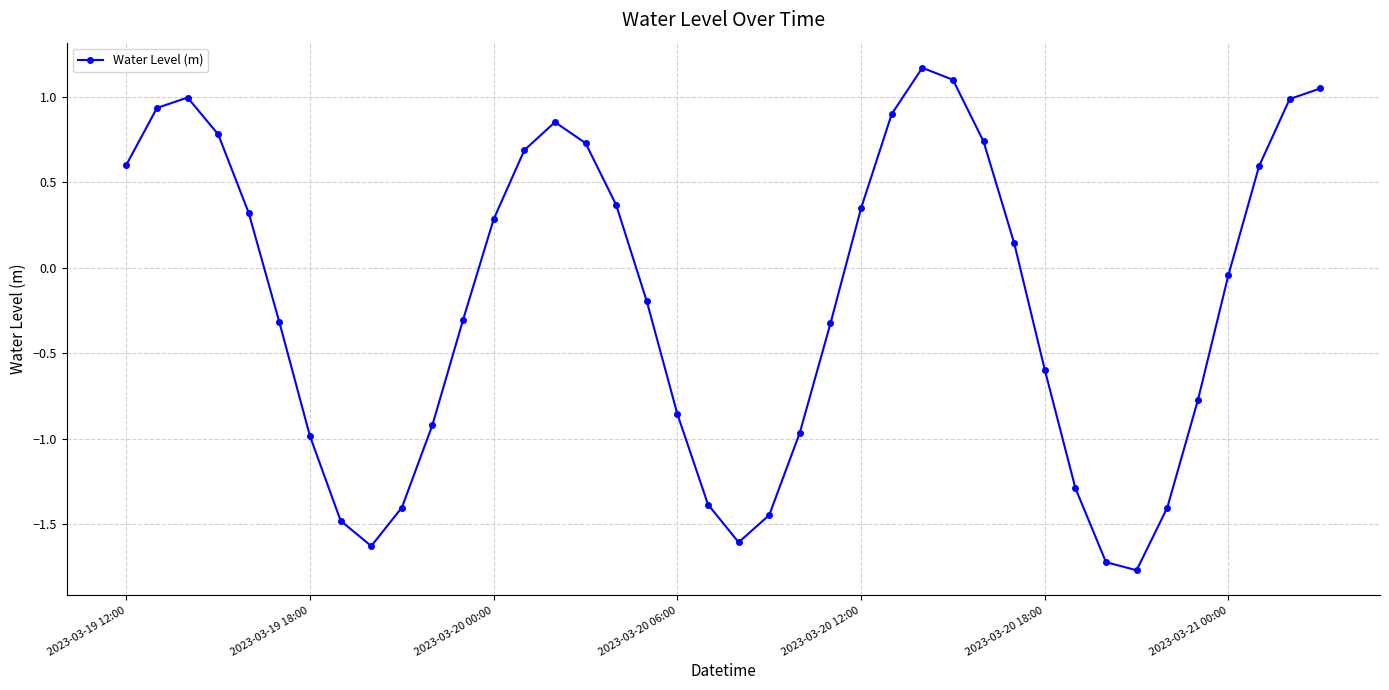

What is the difference between the maximum and minimum values?

2.9